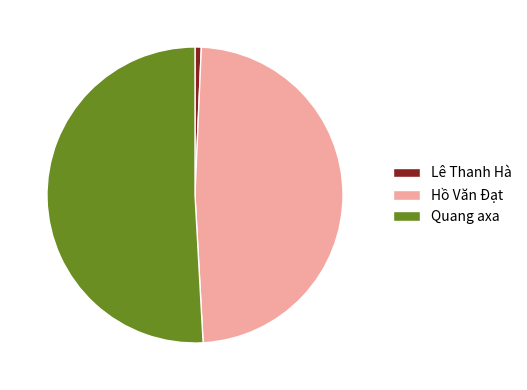

Is there any slice that represents more than half of the pie?

Yes